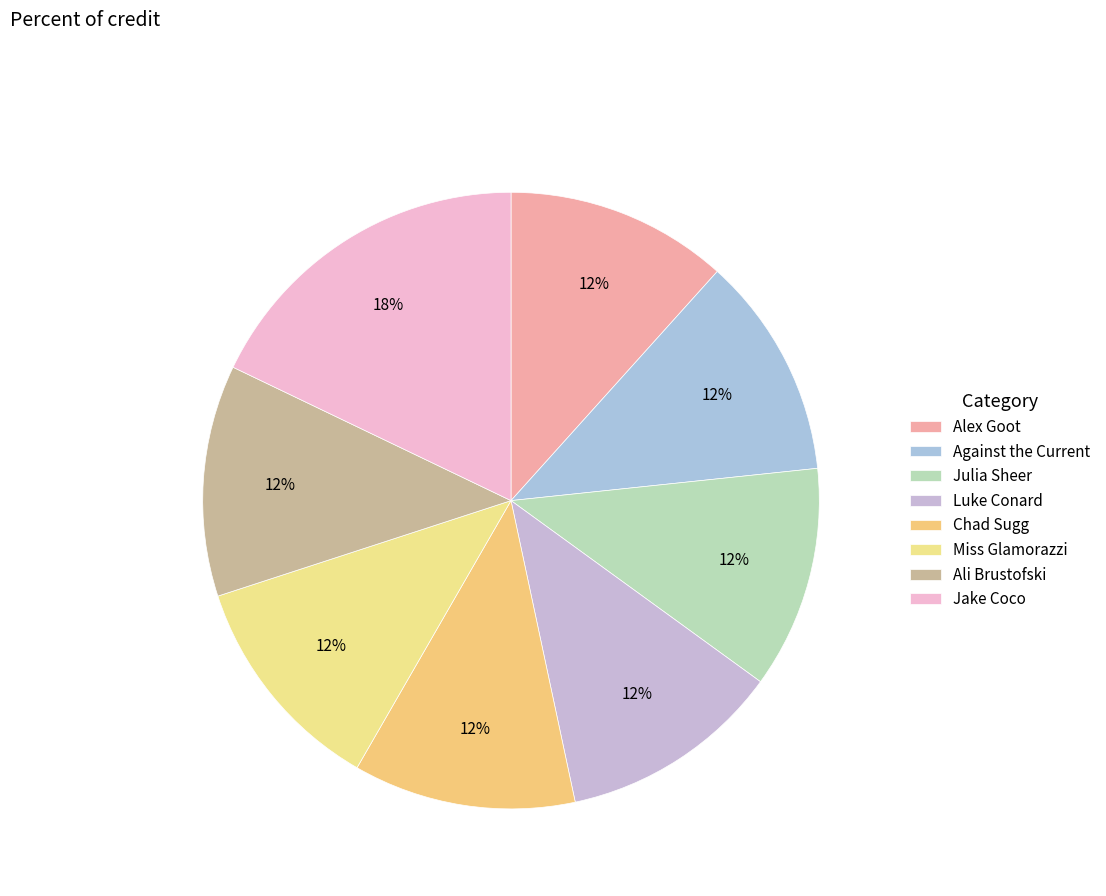

To the nearest percent, what is the combined percentage of Jake Coco and Ali Brustofski?

30%